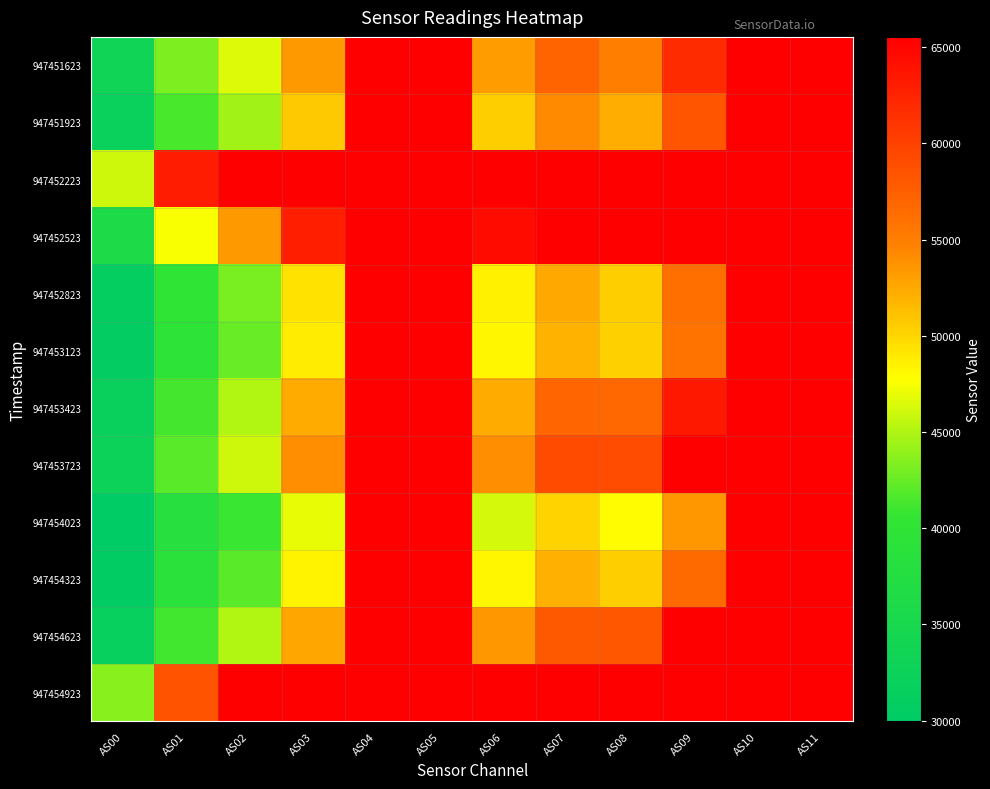

At which category is the sum across all series the highest?

AS04